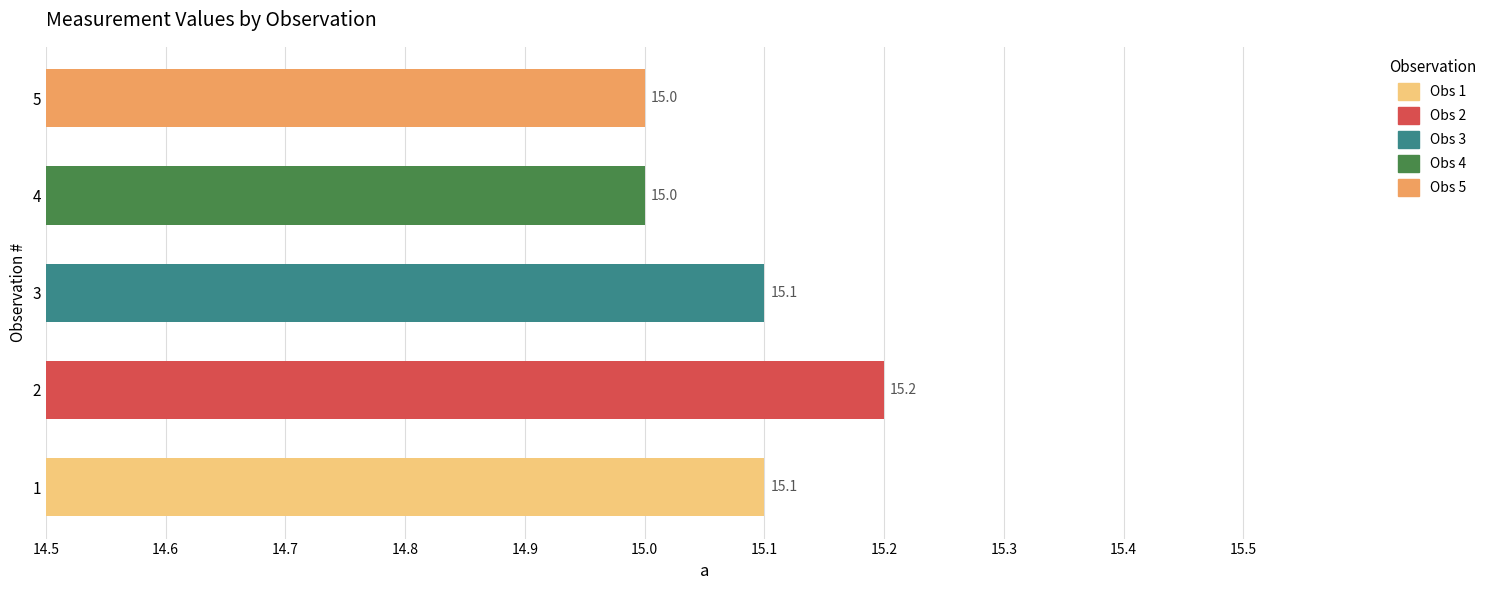

What is the sum of all values?

75.4